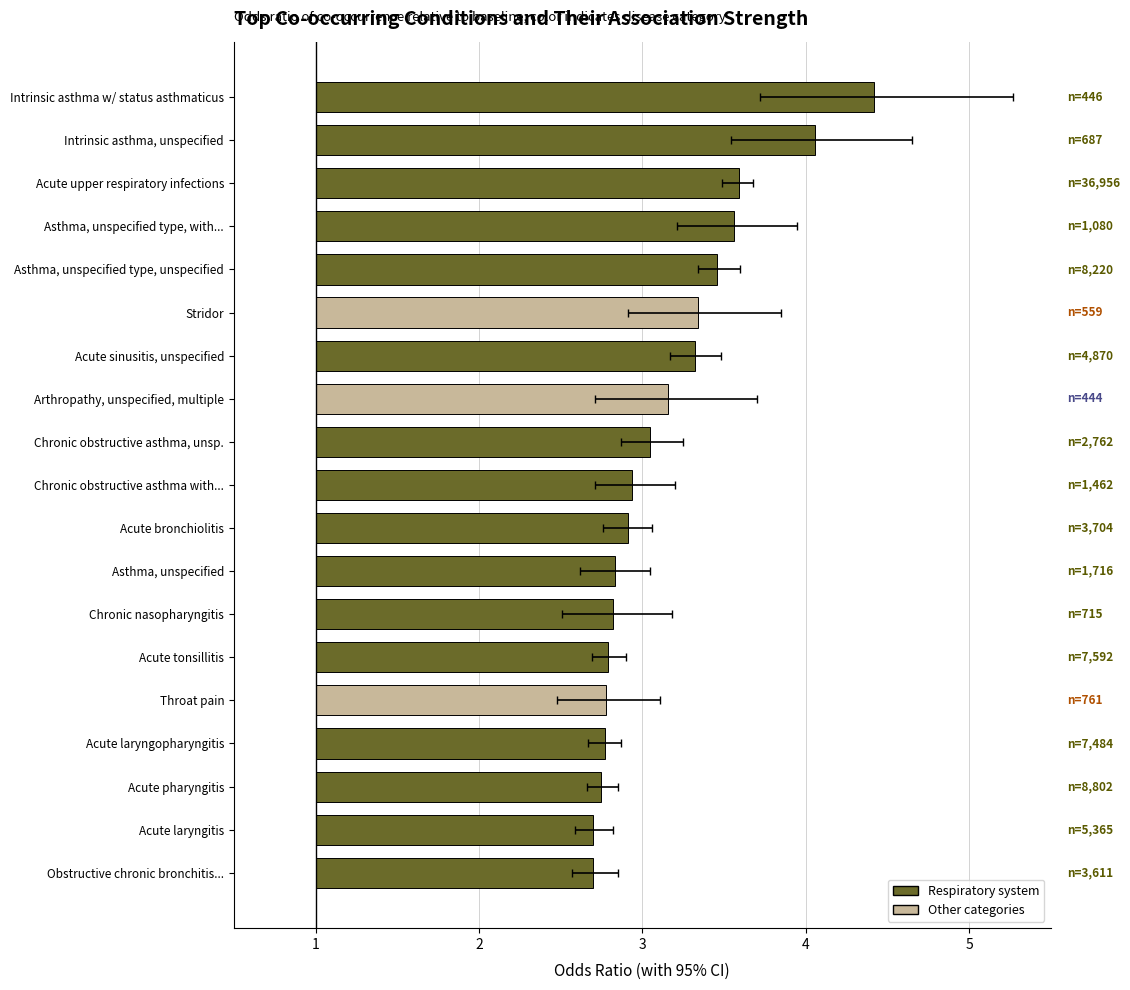

What is the difference between the maximum and minimum values?

1.7